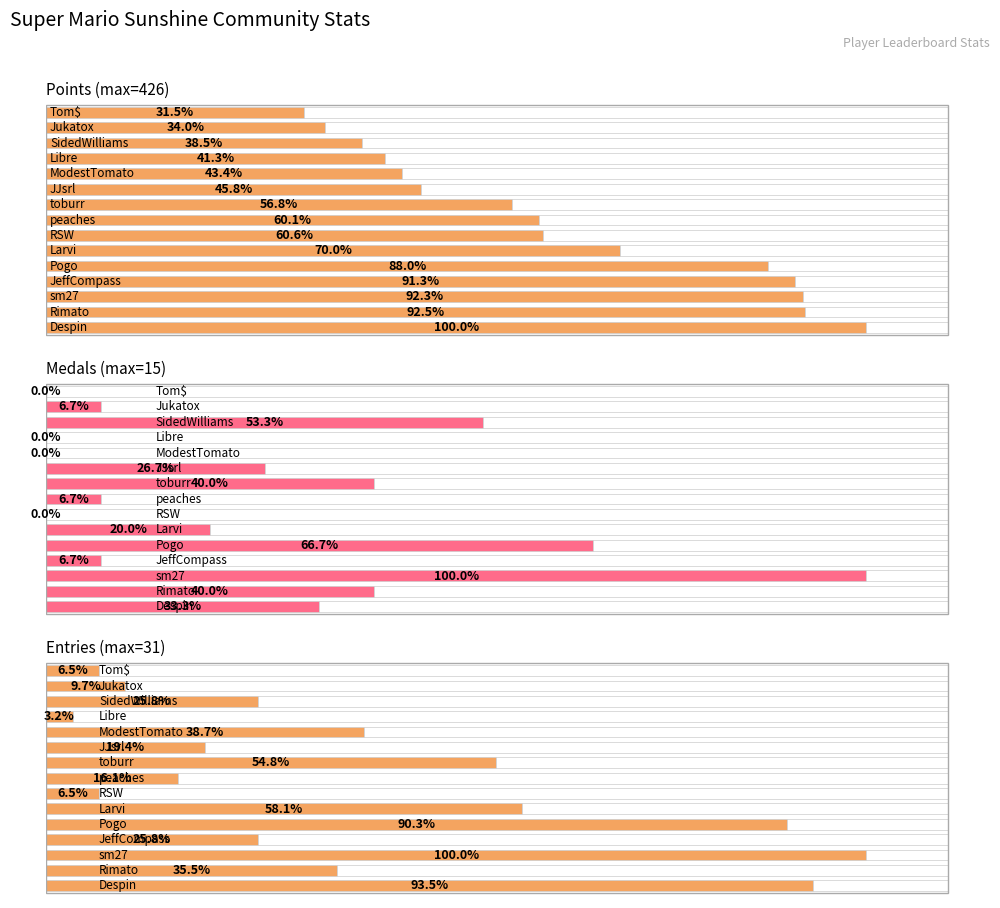

The value of Points at Jukatox is 145. True or false?

True